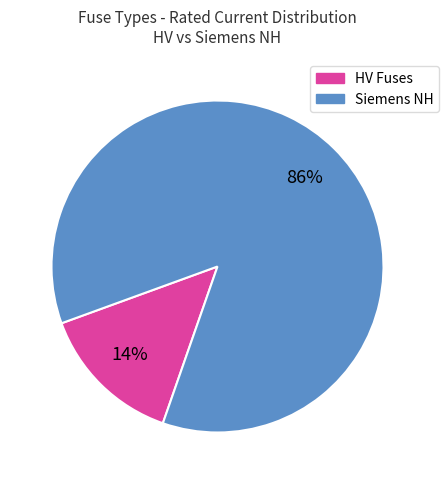

Is there a majority slice in this chart?

Yes